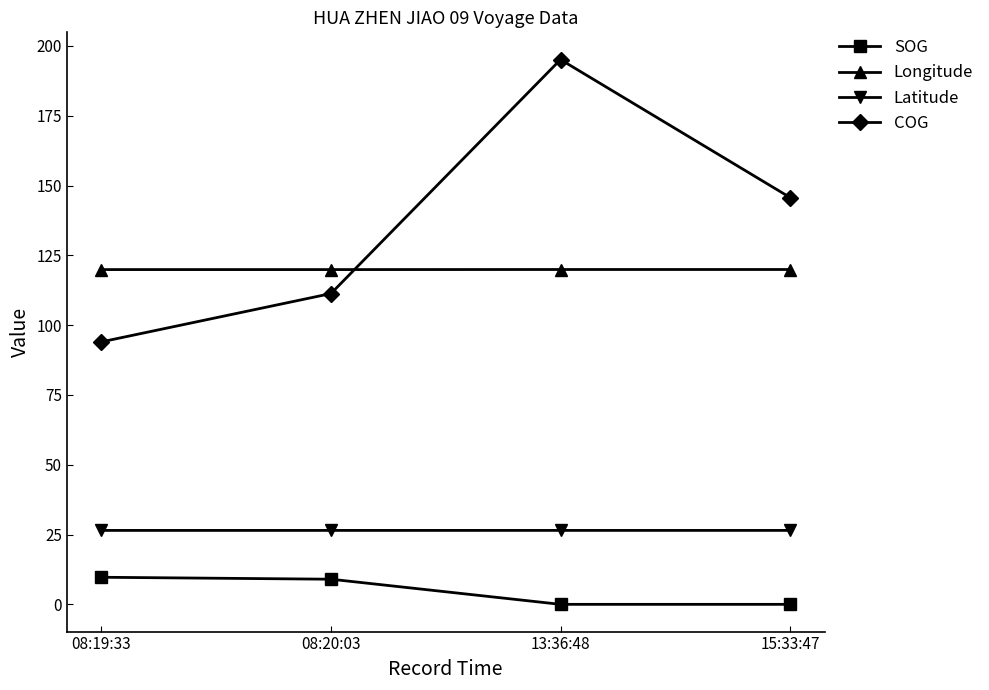

What is the label of the 1st point from the left?

08:19:33